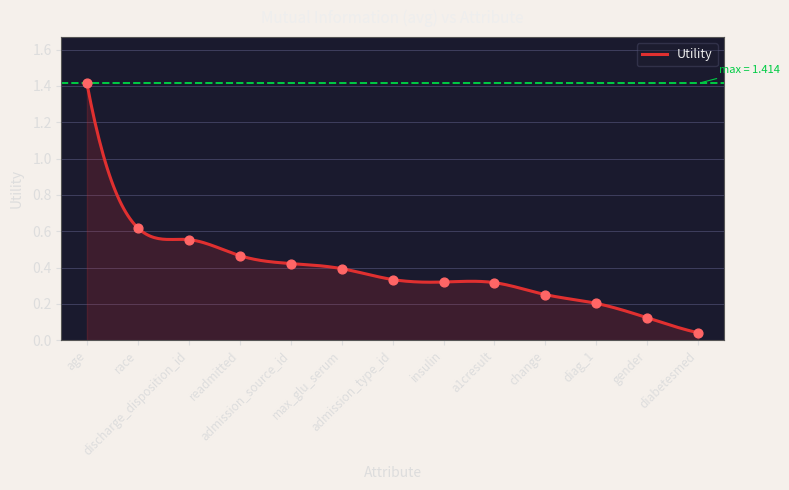

What is the change in value from change to gender?

-0.1